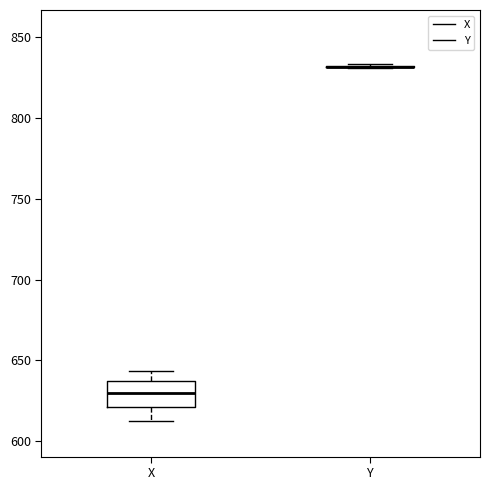

Where is the upper edge of the box for X on the y-axis? The values are not printed on the chart, so give them approximately, as read against the axis.

635